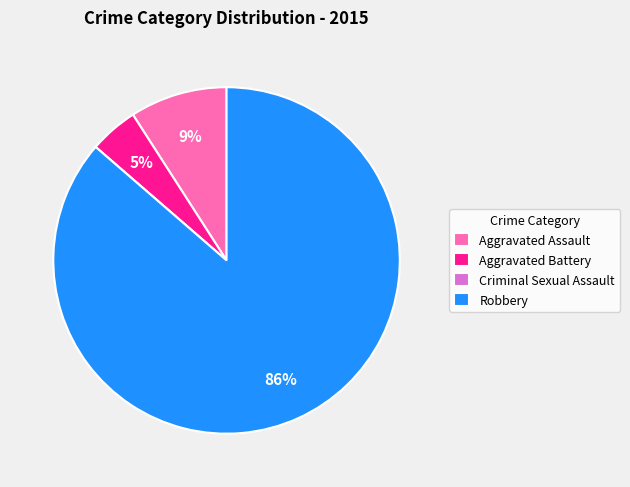

To the nearest percent, what is the average slice percentage?

25%